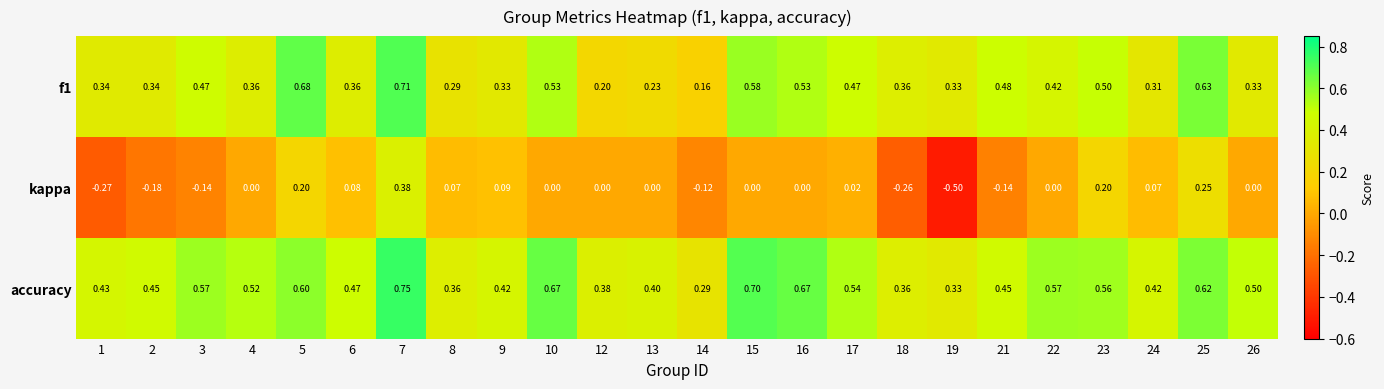

Rank the series at 17 from highest to lowest value.

accuracy, f1, kappa